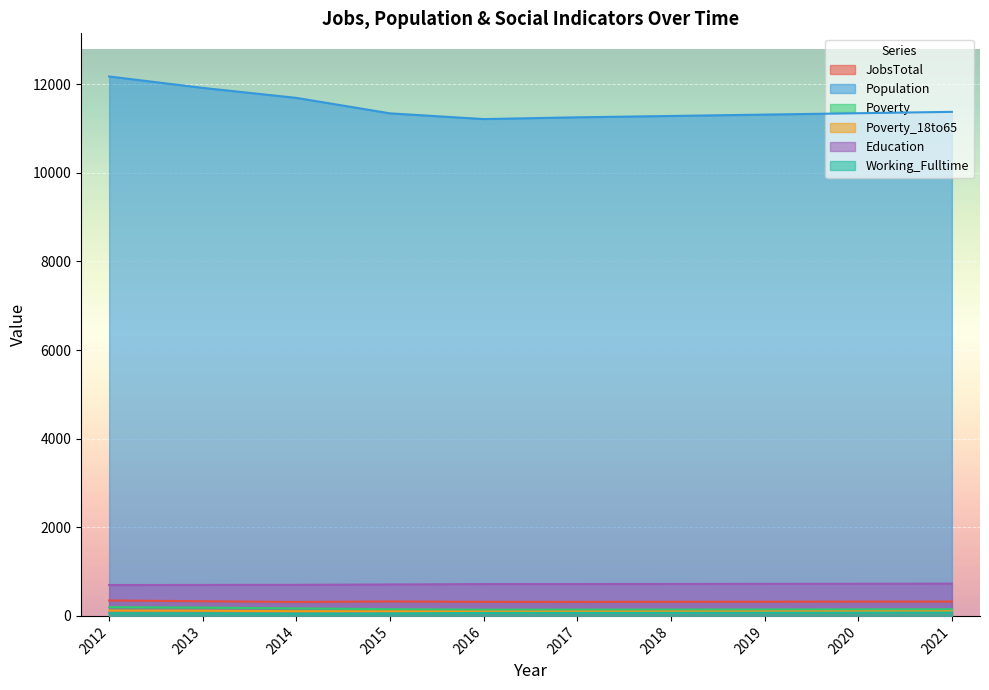

What is the value of the Education point at the 4th from the left?

709